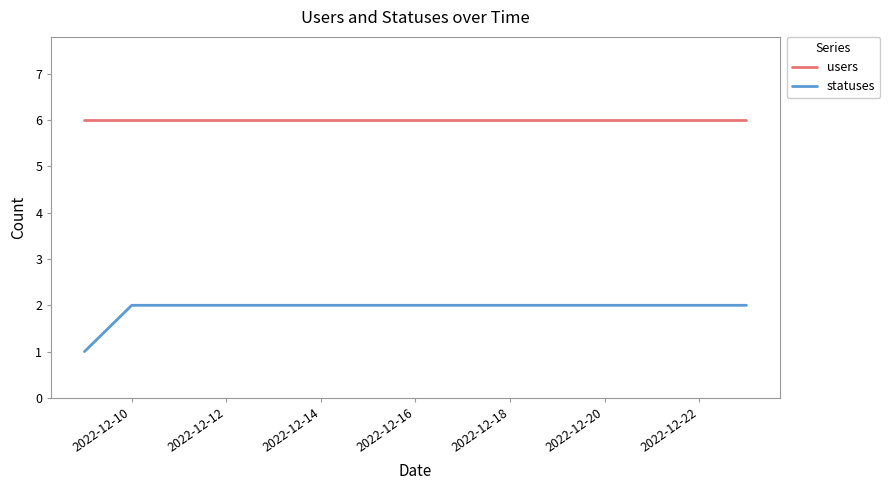

List the series in order of their peak value, highest first.

users, statuses